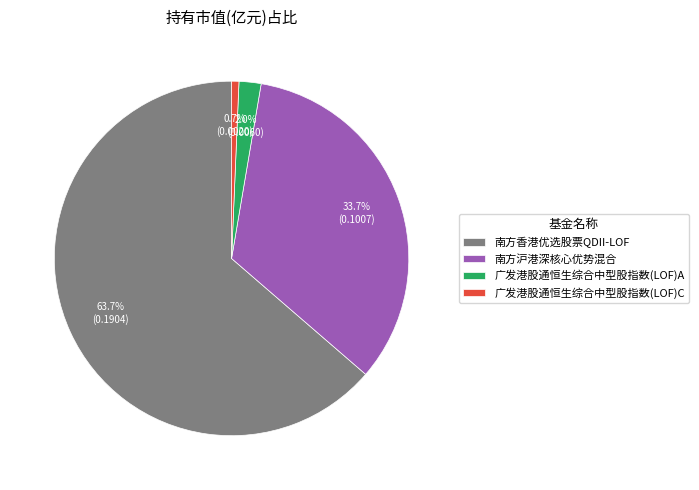

To the nearest percent, what portion does 广发港股通恒生综合中型股指数(LOF)C represent?

1%